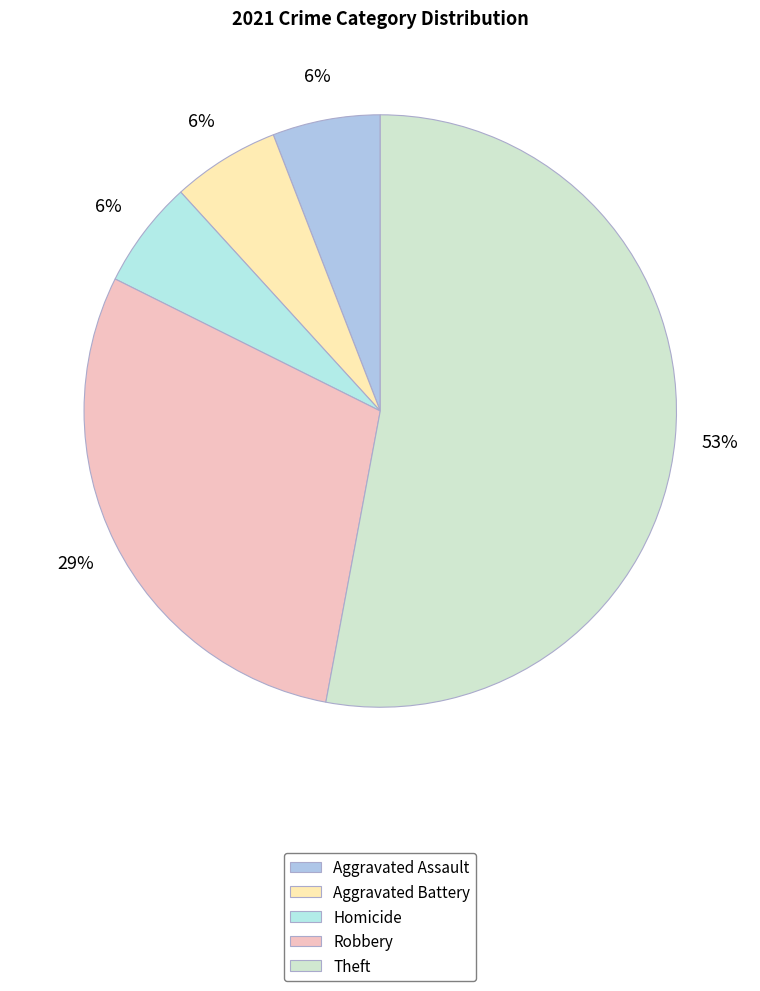

Which slice is the largest?

Theft